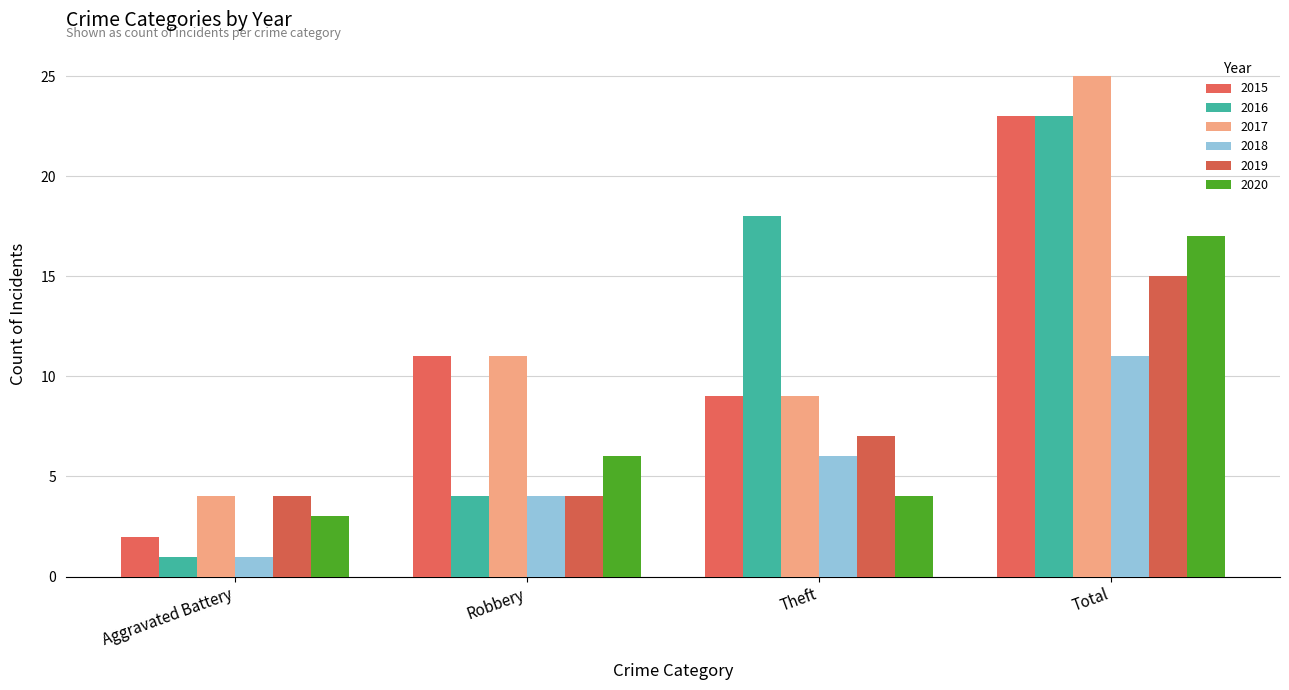

How many bars are there in total?

24